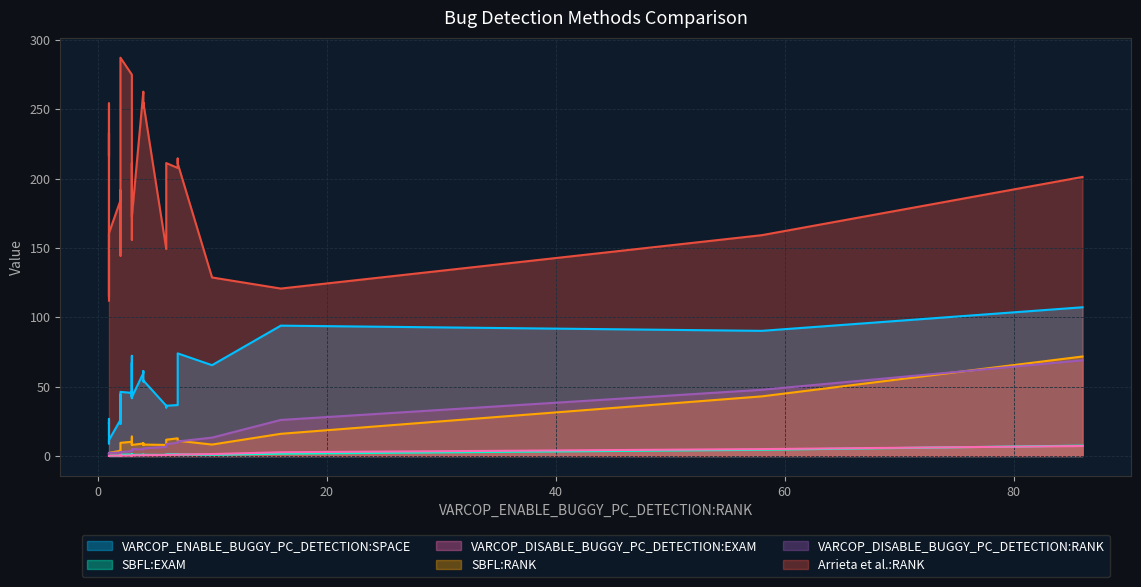

The value of VARCOP_DISABLE_BUGGY_PC_DETECTION:RANK at 20 is 4.4. True or false?

False